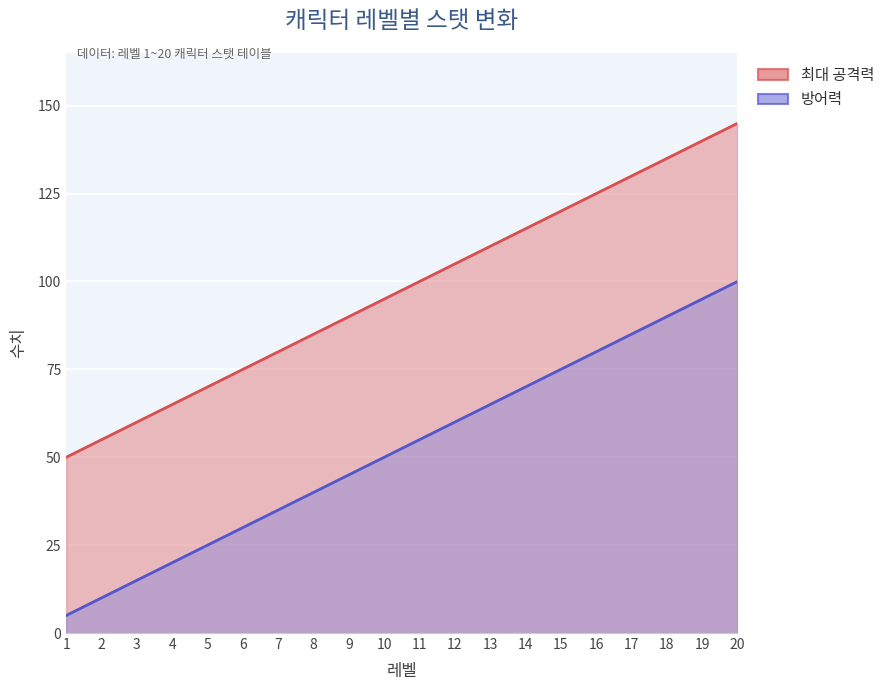

List the series in order of their overall mean, highest first.

최대 공격력, 방어력